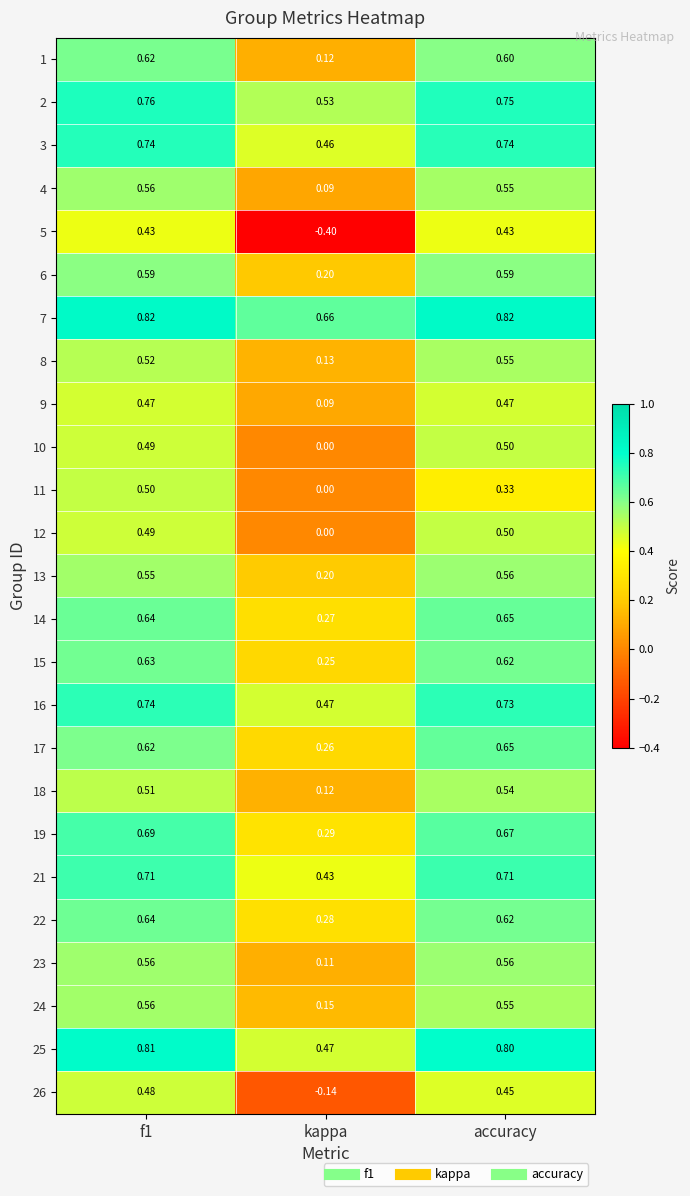

Where is 21 nearest to the value 0?

kappa